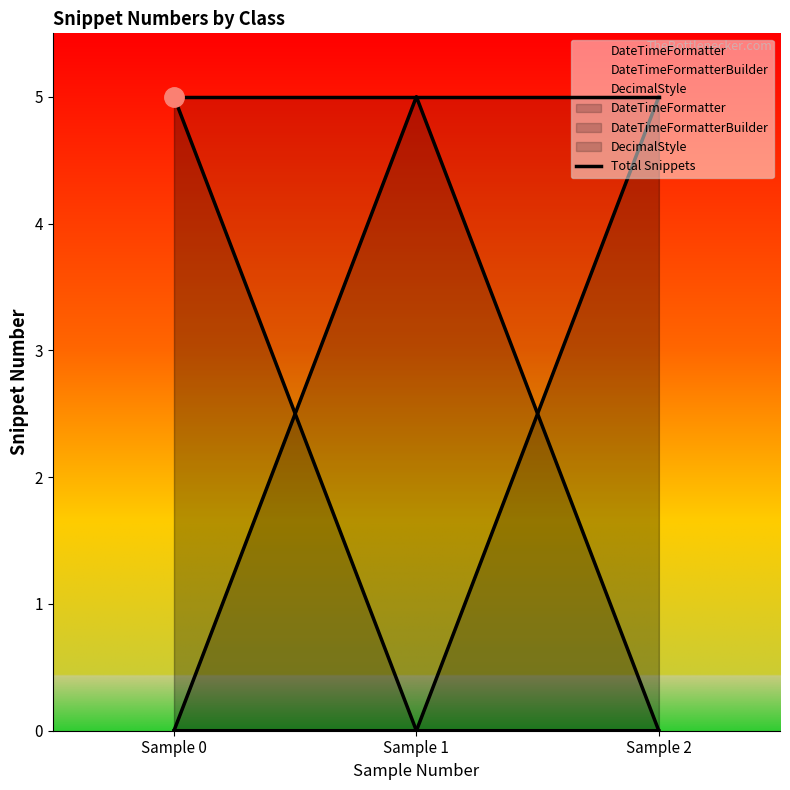

True or false: DateTimeFormatter and DateTimeFormatterBuilder intersect in this chart.

False